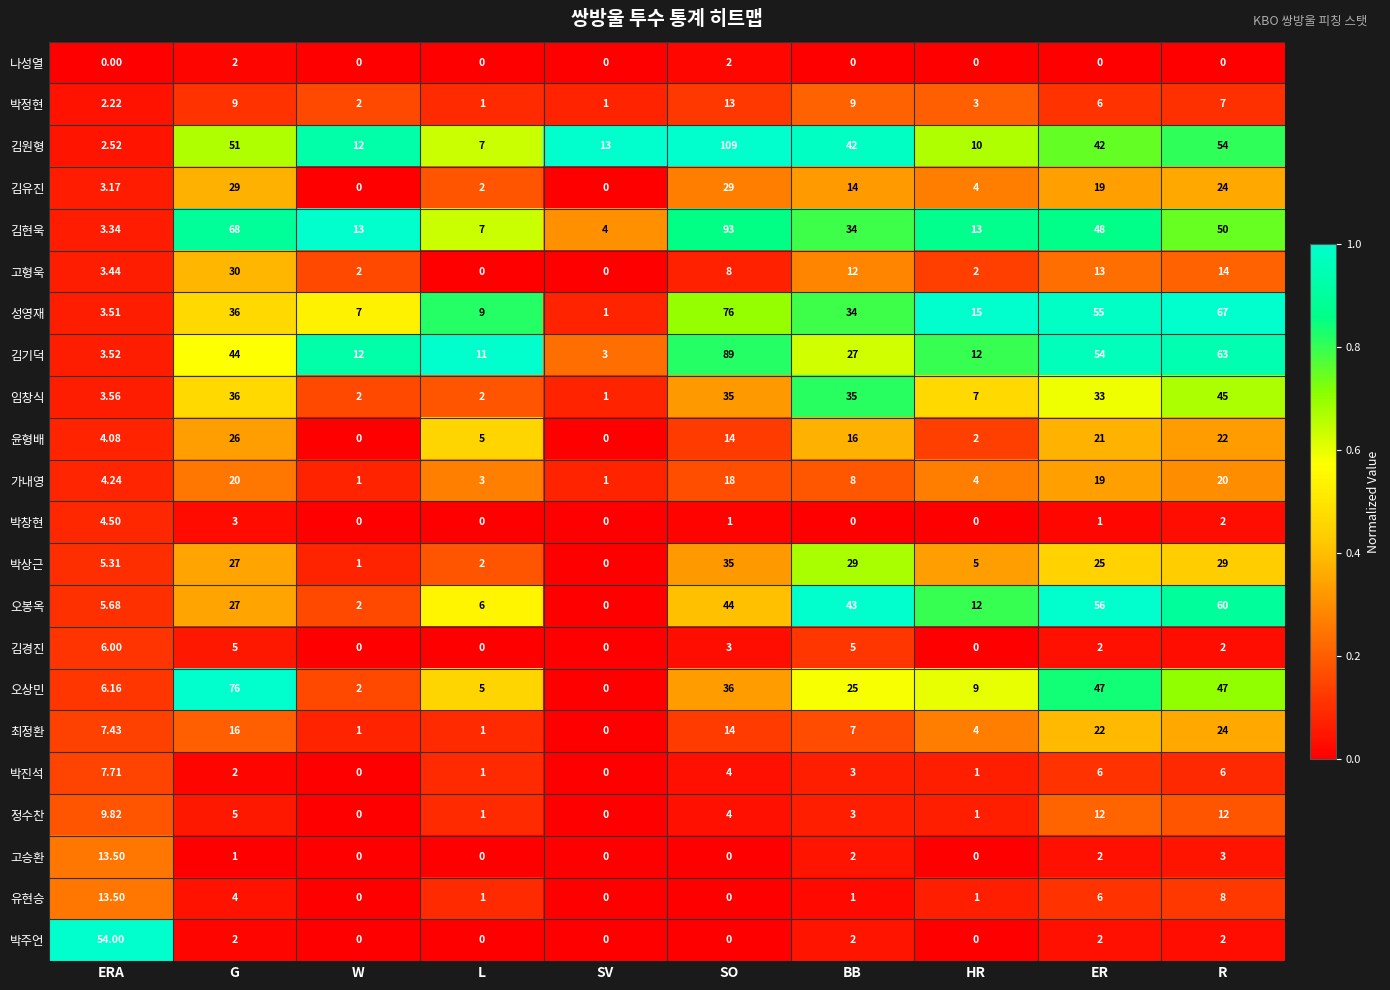

Count the number of categories in the chart.

10